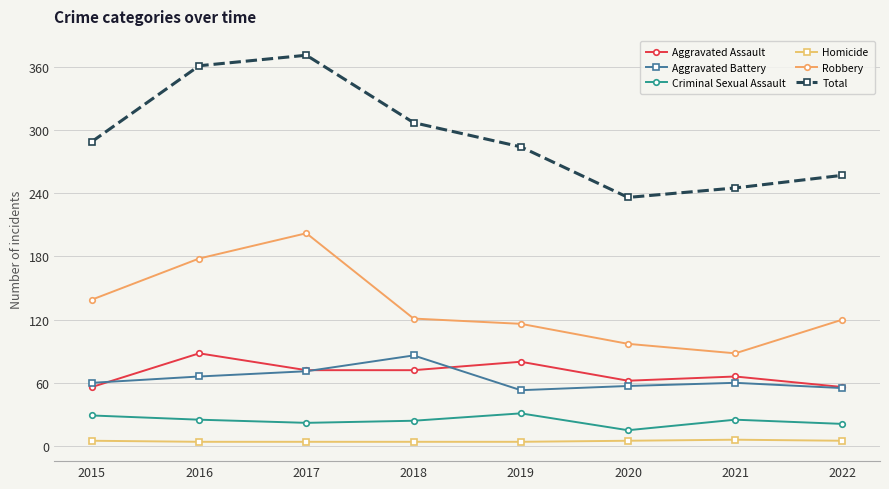

How many values in the Aggravated Assault series are below 72?

4